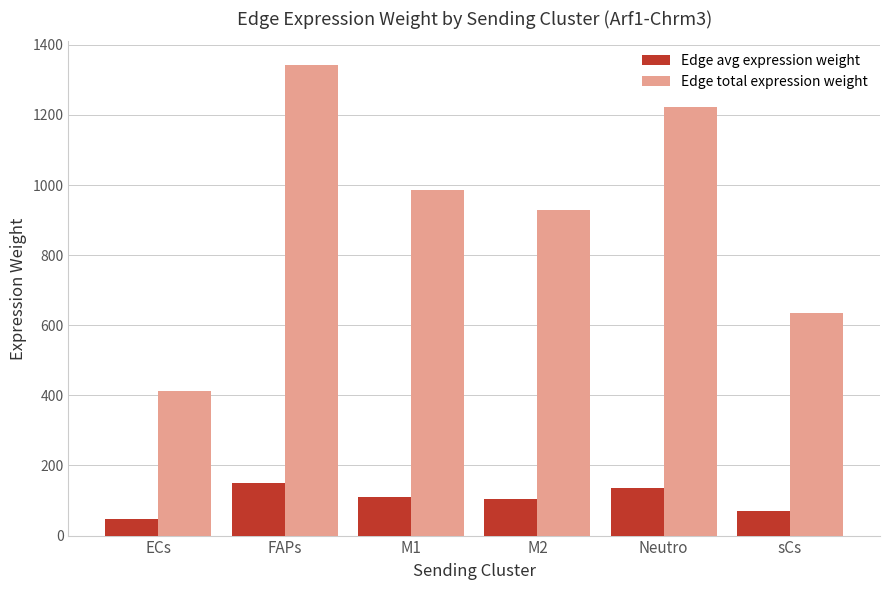

Reading left to right, what are all the values shown in this chart?

Edge avg expression weight: ECs=47.0	FAPs=149.3	M1=110.9	M2=104.4	Neutro=135.3	sCs=70.4
Edge total expression weight: ECs=413.5	FAPs=1342.8	M1=985.3	M2=930.1	Neutro=1222.6	sCs=635.0